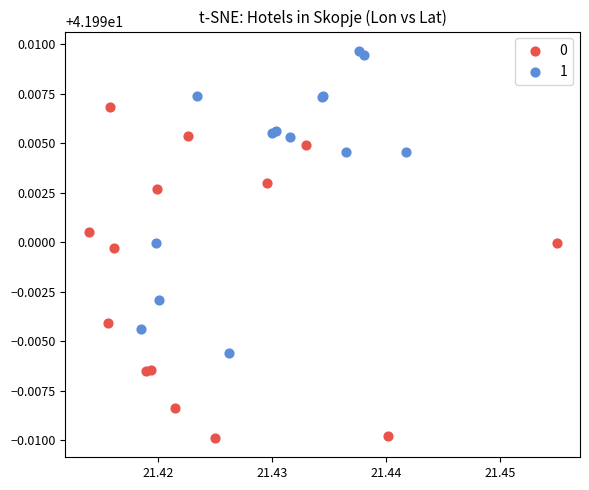

Which series contains the highest Y value?

1